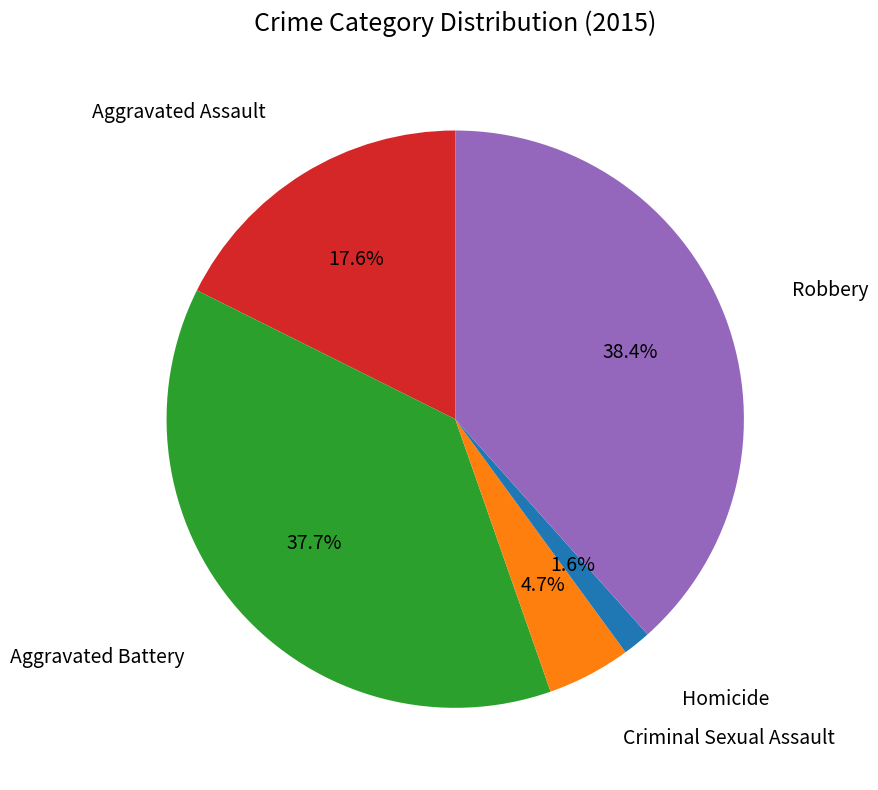

Is there a majority slice in this chart?

No